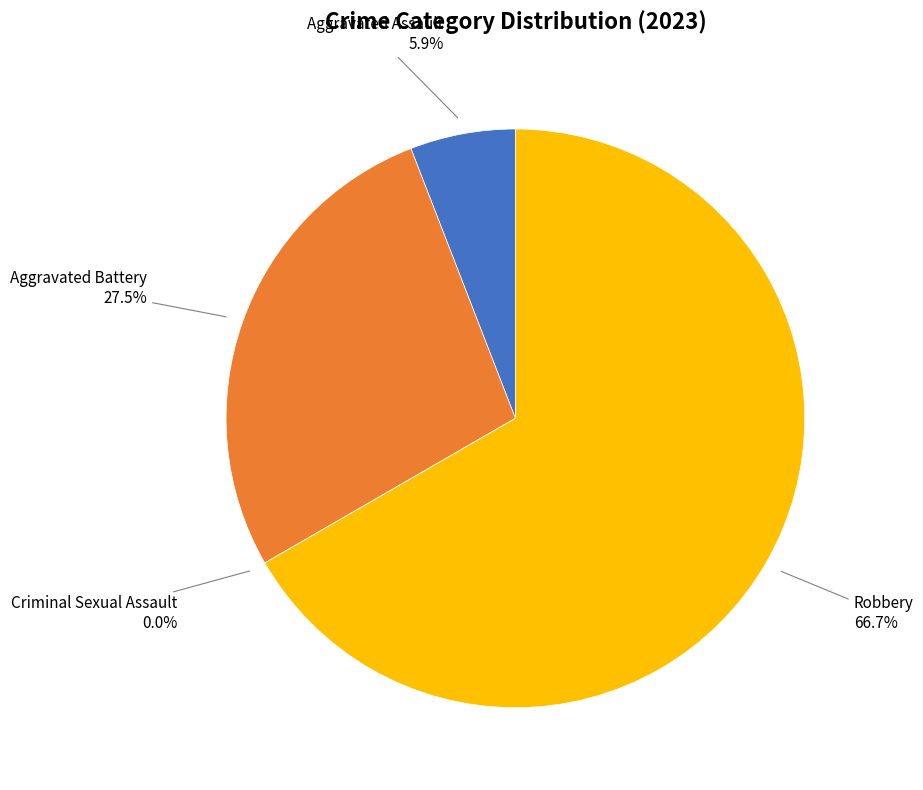

To the nearest percent, what percentage of the pie is Robbery?

67%